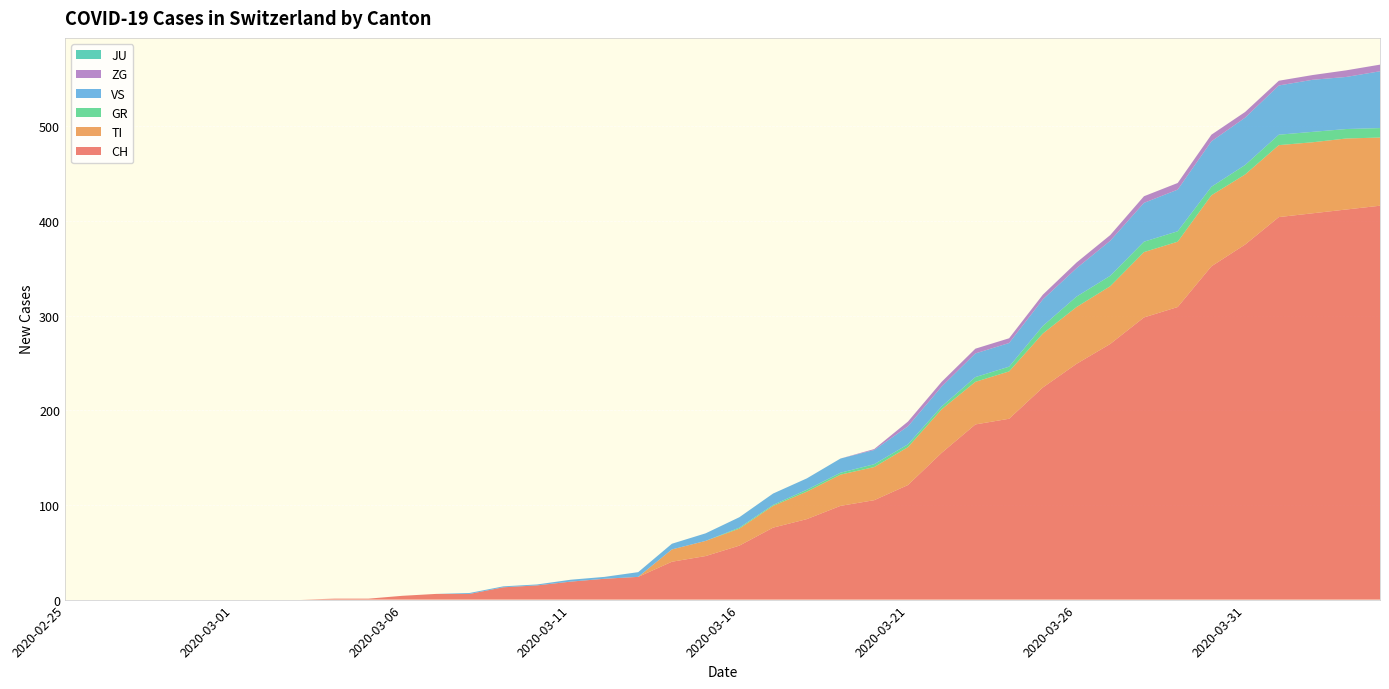

Reading right to left, list all the values displayed in this chart.

CH: 416	412	408	404	375	352	309	298	270	249	224	191	185	155	121	105	99	85	76	57	46	40	24	22	19	15	13	6	6	4	1	1	0	0	0	0	0	0	0	0
TI: 72	75	75	76	74	75	69	69	61	60	57	50	45	46	40	35	33	29	23	18	16	13	0	0	0	0	0	0	0	0	0	0	0	0	0	0	0	0	0	0
GR: 10	10	11	11	10	9	11	11	11	11	8	5	5	3	3	3	2	2	1	1	0	0	0	0	0	0	0	0	0	0	0	0	0	0	0	0	0	0	0	0
VS: 60	55	55	52	50	48	44	41	37	30	28	25	25	21	19	15	15	12	12	11	8	6	5	2	2	1	1	1	0	0	0	0	0	0	0	0	0	0	0	0
ZG: 7	7	5	5	6	7	7	7	6	6	5	5	5	5	5	1	0	0	0	0	0	0	0	0	0	0	0	0	0	0	0	0	0	0	0	0	0	0	0	0
JU: 0	0	0	0	0	0	0	0	0	0	0	0	0	0	0	0	0	0	0	0	0	0	0	0	0	0	0	0	0	0	0	0	0	0	0	0	0	0	0	0